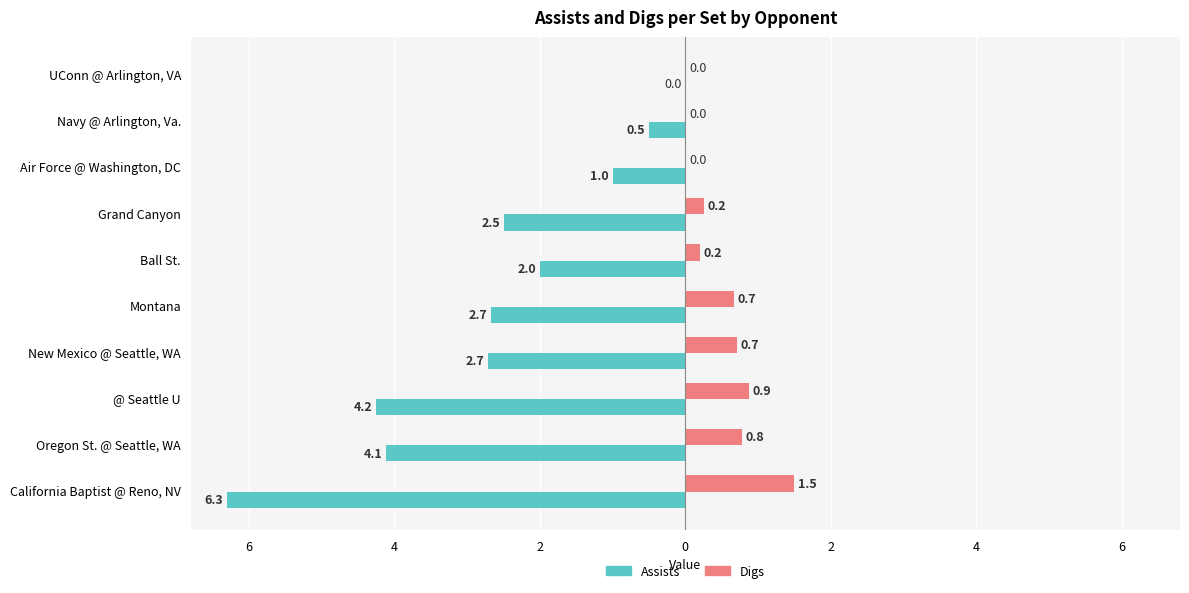

What are all the series names shown in the legend?

Assists, Digs